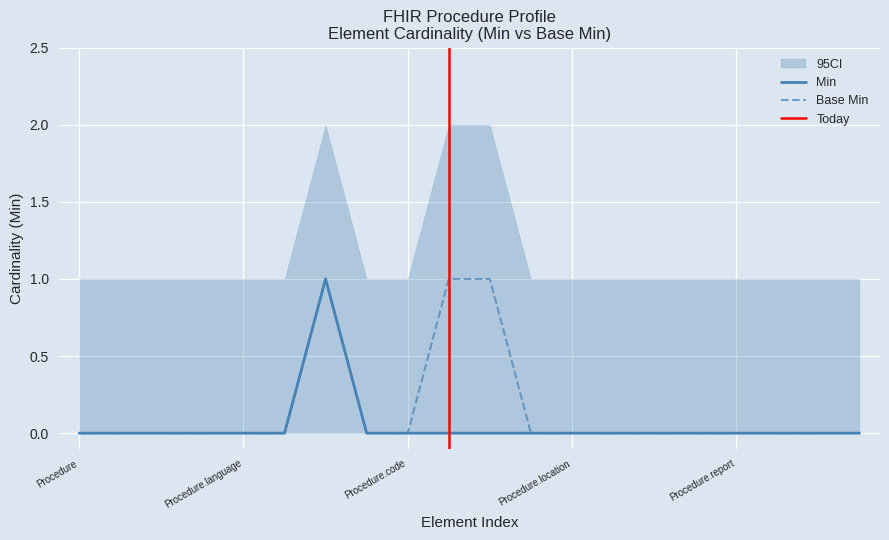

Rank the series by their maximum value, from lowest to highest.

Min, Base Min